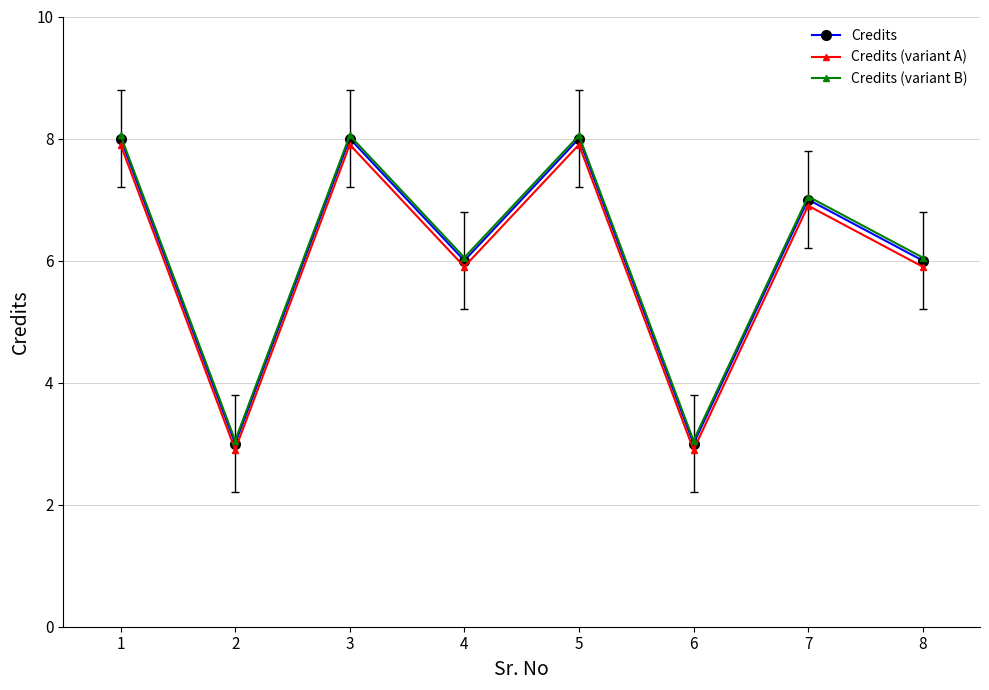

What is the sum of the Credits (variant B) values at 4 and 3?

14.1